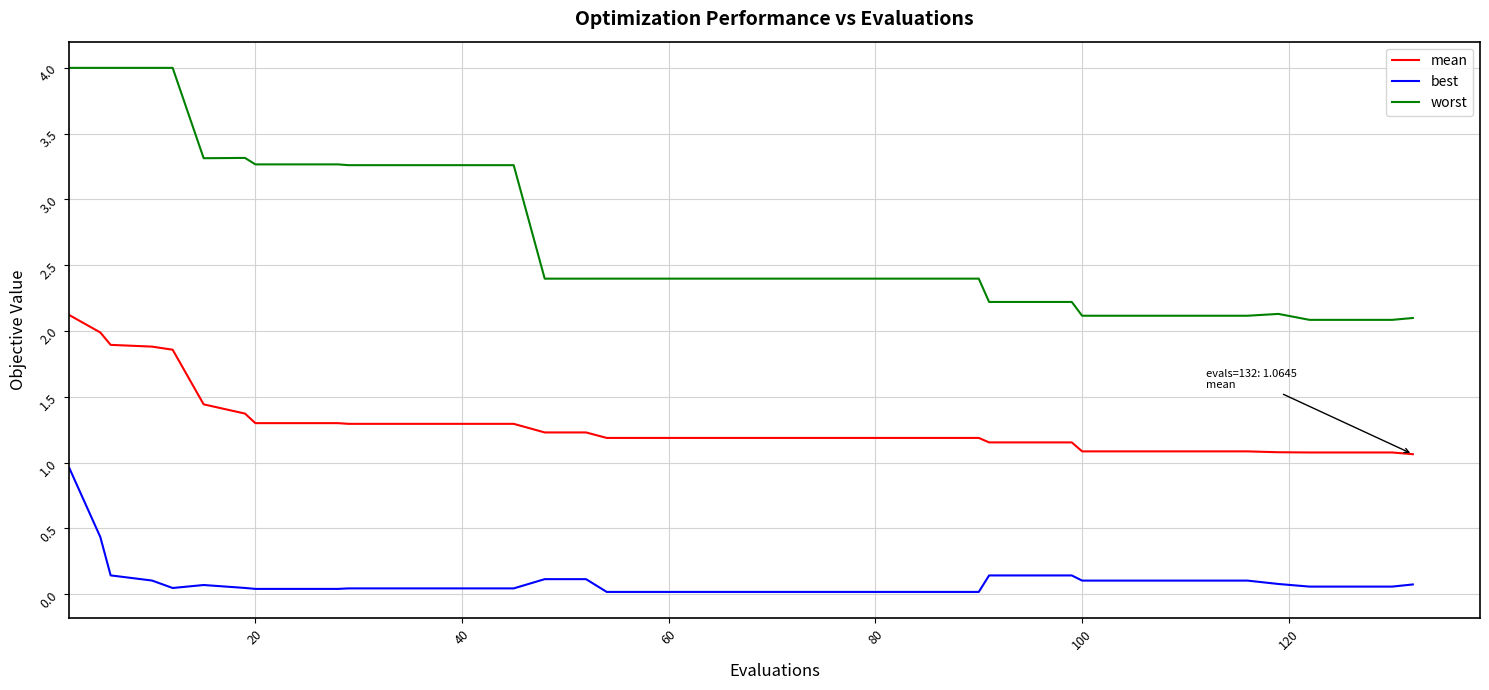

Which series has the widest spread of values?

worst